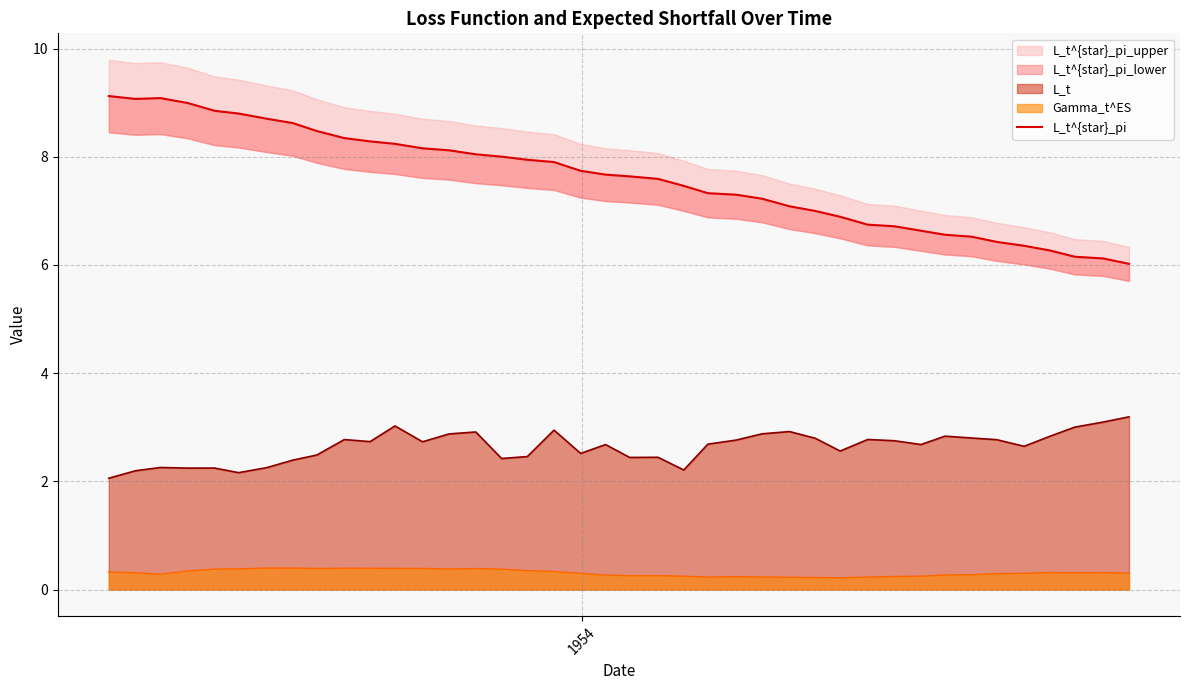

True or false: L_t and Gamma_t^ES intersect in this chart.

False